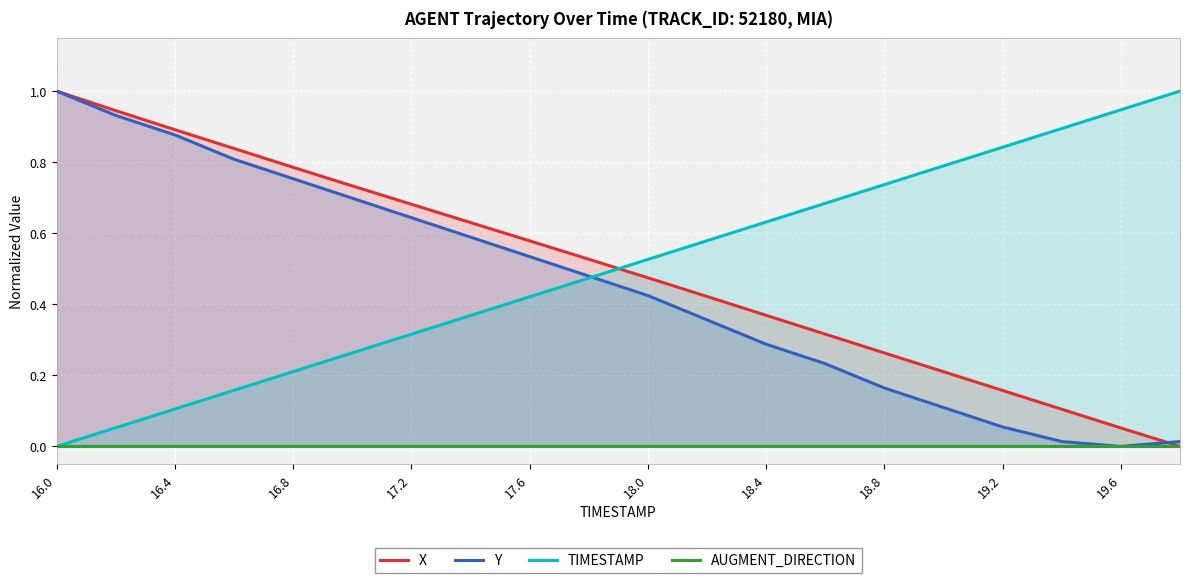

At how many categories does at least one series exceed 0?

20